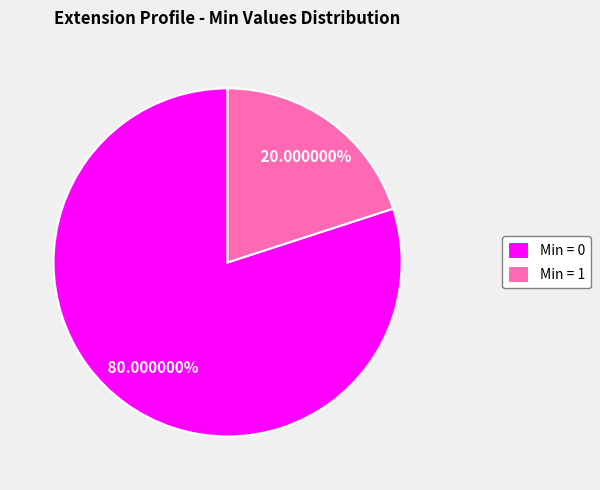

Which category accounts for the majority?

Min = 0